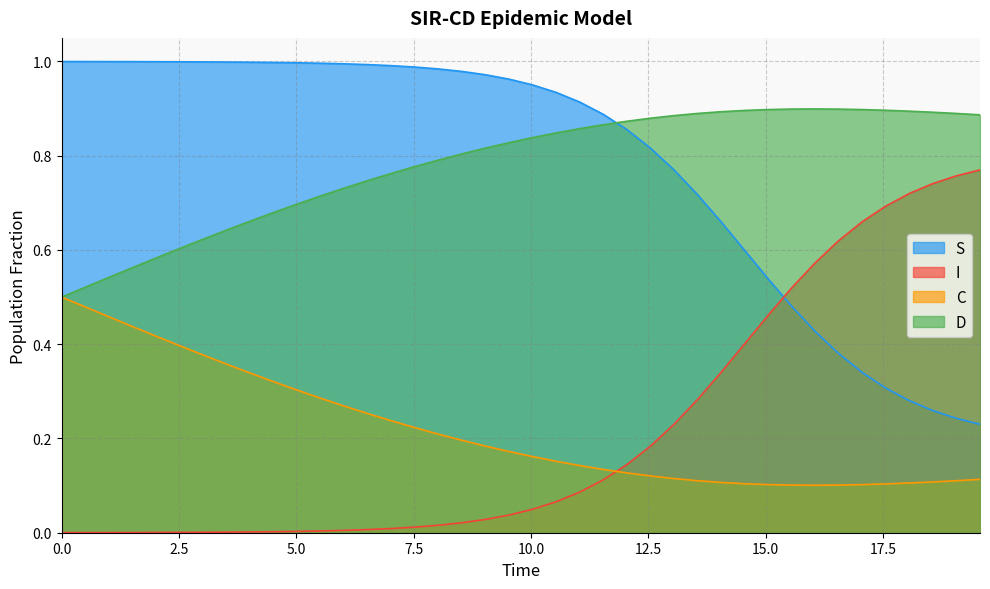

True or false: S and I cross at least once.

True